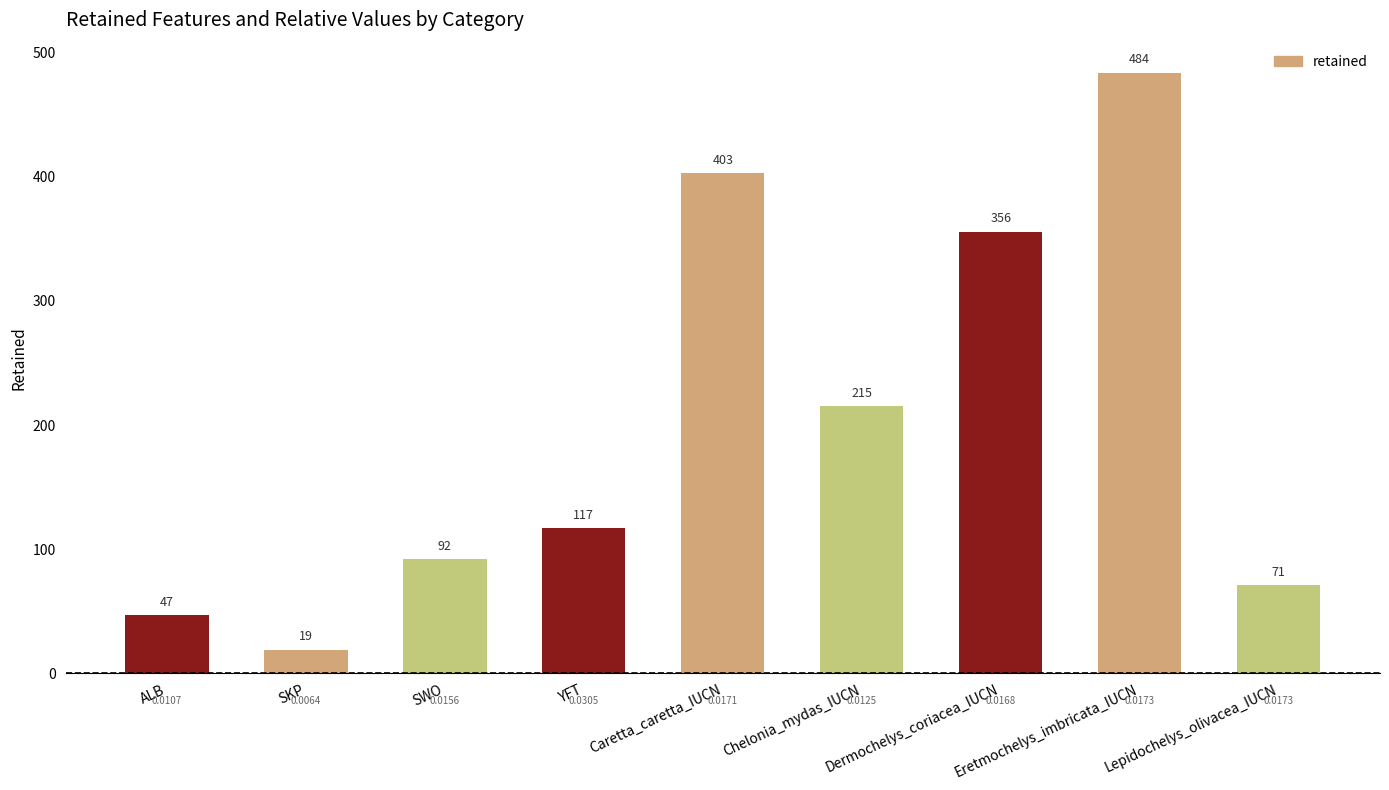

What is the change in value from YFT to Caretta_caretta_IUCN?

+286